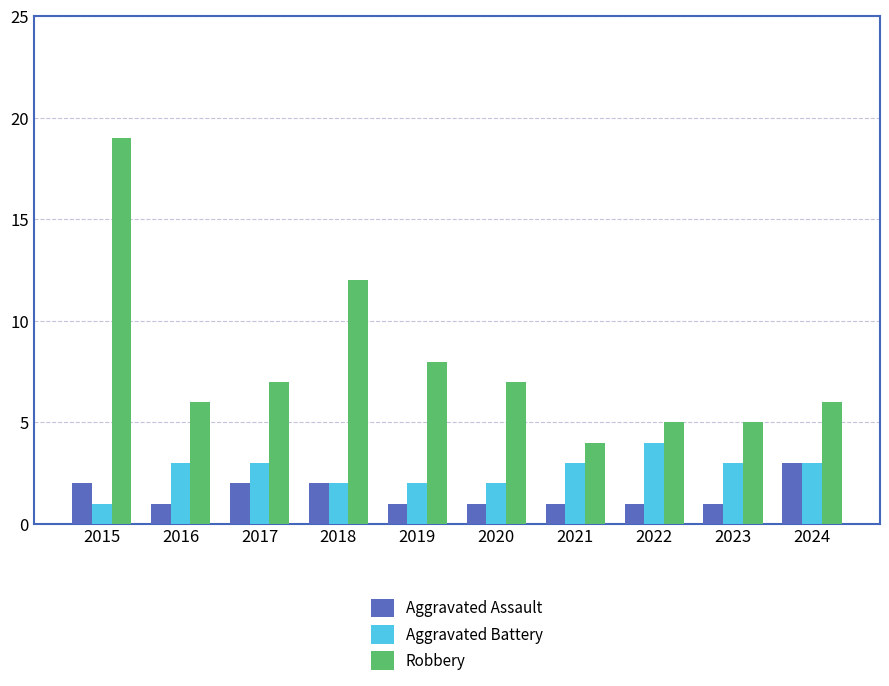

Reading right to left, extract all data points from this chart.

Aggravated Assault: 3	1	1	1	1	1	2	2	1	2
Aggravated Battery: 3	3	4	3	2	2	2	3	3	1
Robbery: 6	5	5	4	7	8	12	7	6	19